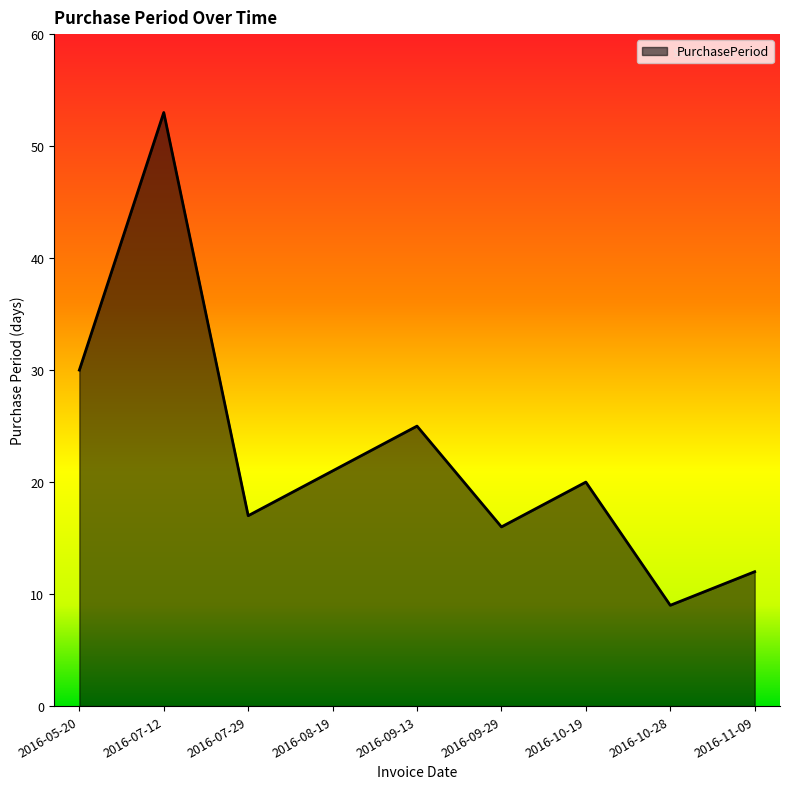

Between 2016-10-19 and 2016-11-09, which is larger?

2016-10-19